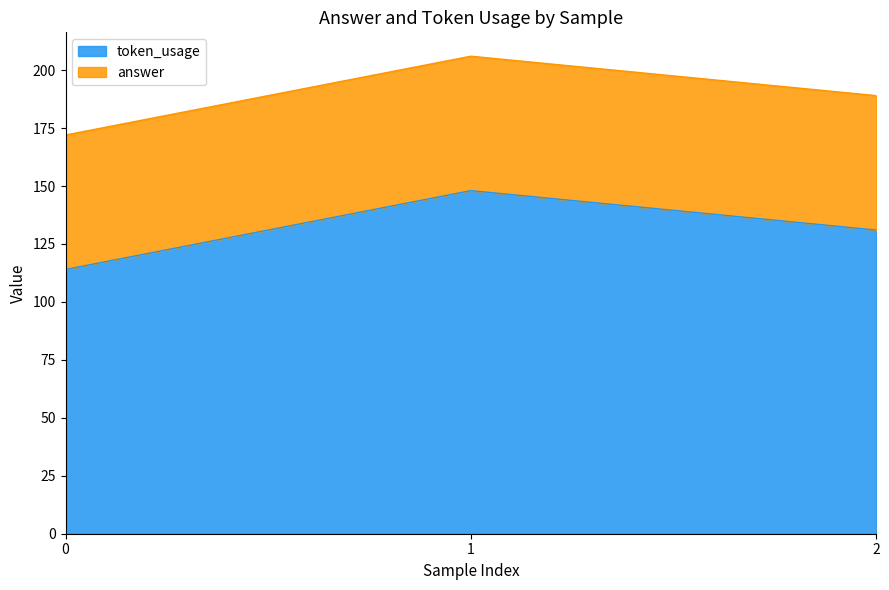

What is the value of the 3rd point from the left?

131